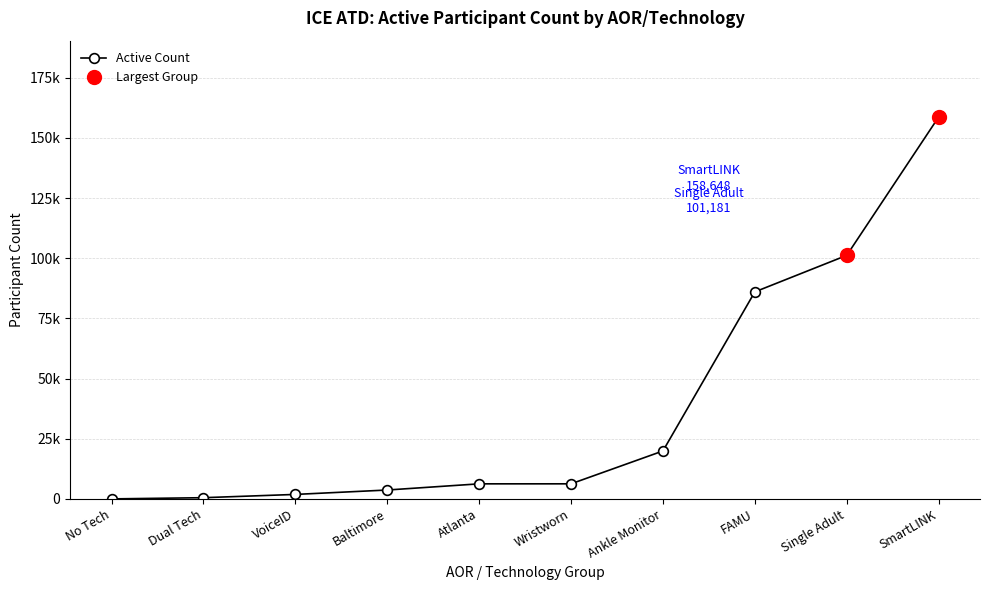

What is the maximum value shown in the chart?

158648